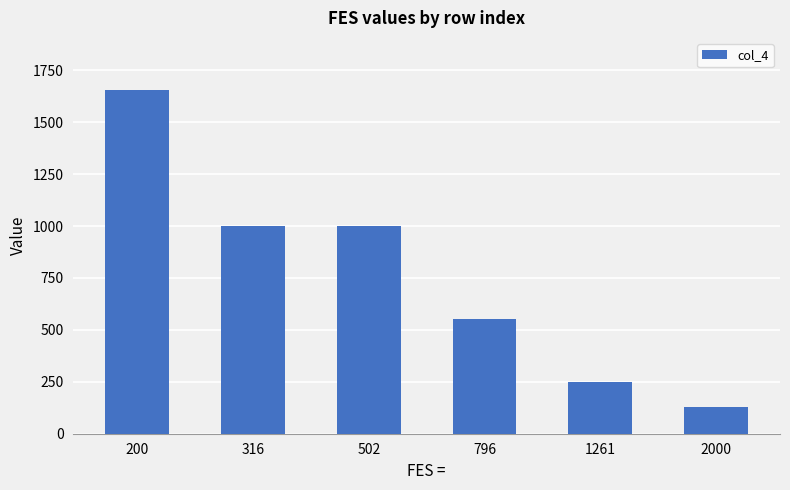

Is it true that the value at 796 is 551.7?

True